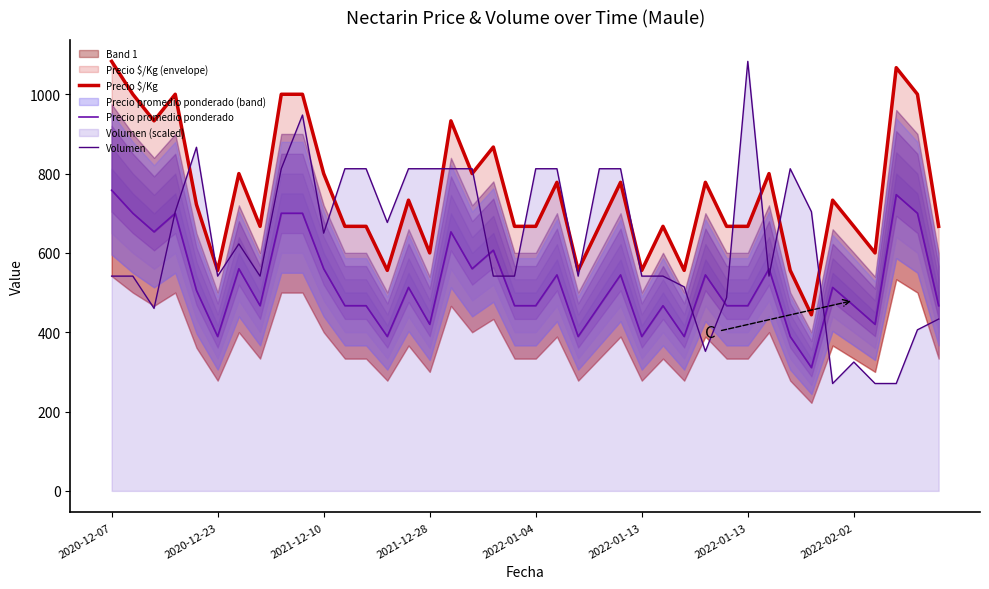

Read the Volumen value at 32.

812.2